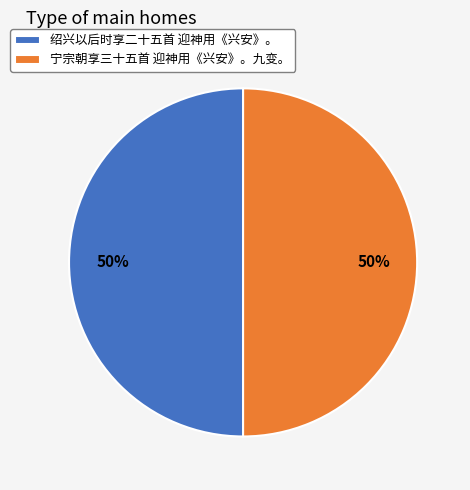

Is the sum of 宁宗朝享三十五首 迎神用《兴安》。九变。 and 绍兴以后时享二十五首 迎神用《兴安》。 greater than half?

Yes